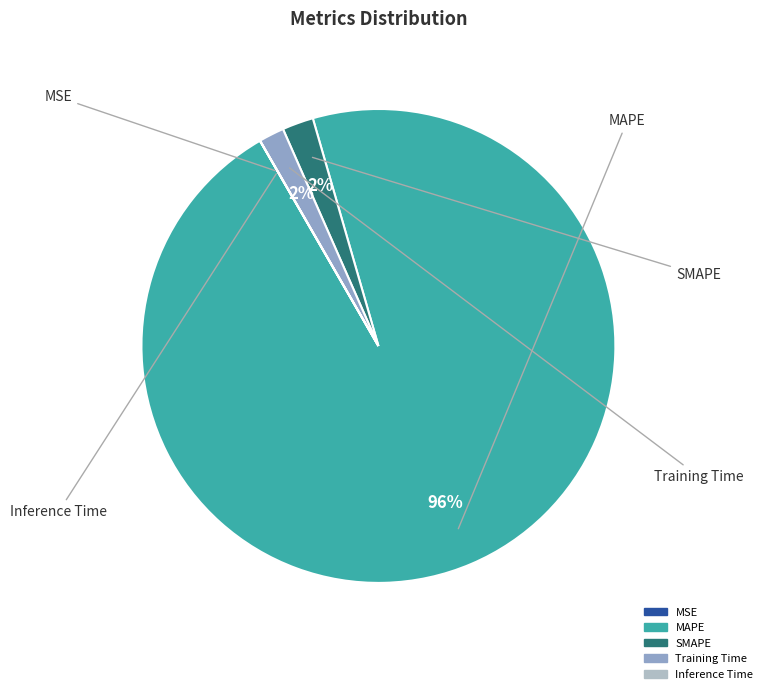

What percentage is the MAPE slice, to the nearest percent?

96%